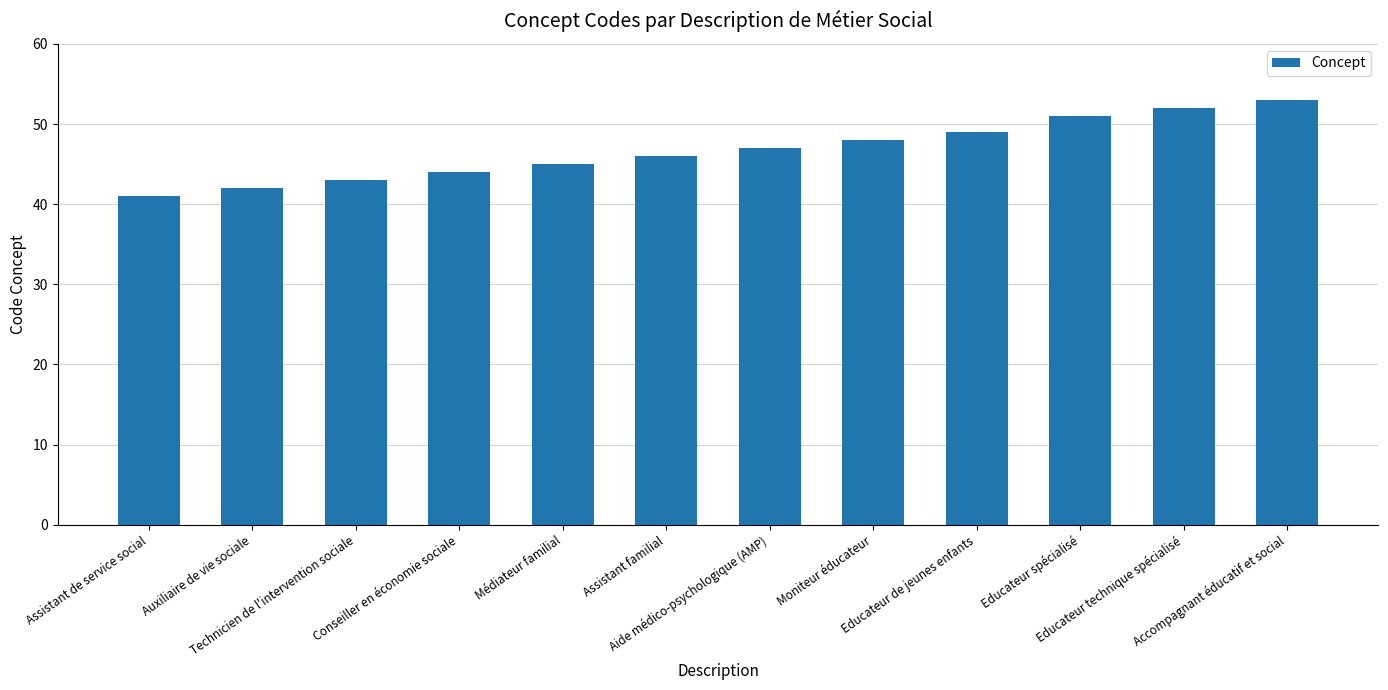

Reading left to right, transcribe all the data shown in this chart.

Assistant de service social=41	Auxiliaire de vie sociale=42	Technicien de l'intervention sociale=43	Conseiller en économie sociale=44	Médiateur familial=45	Assistant familial=46	Aide médico-psychologique (AMP)=47	Moniteur éducateur=48	Educateur de jeunes enfants=49	Educateur spécialisé=51	Educateur technique spécialisé=52	Accompagnant éducatif et social=53